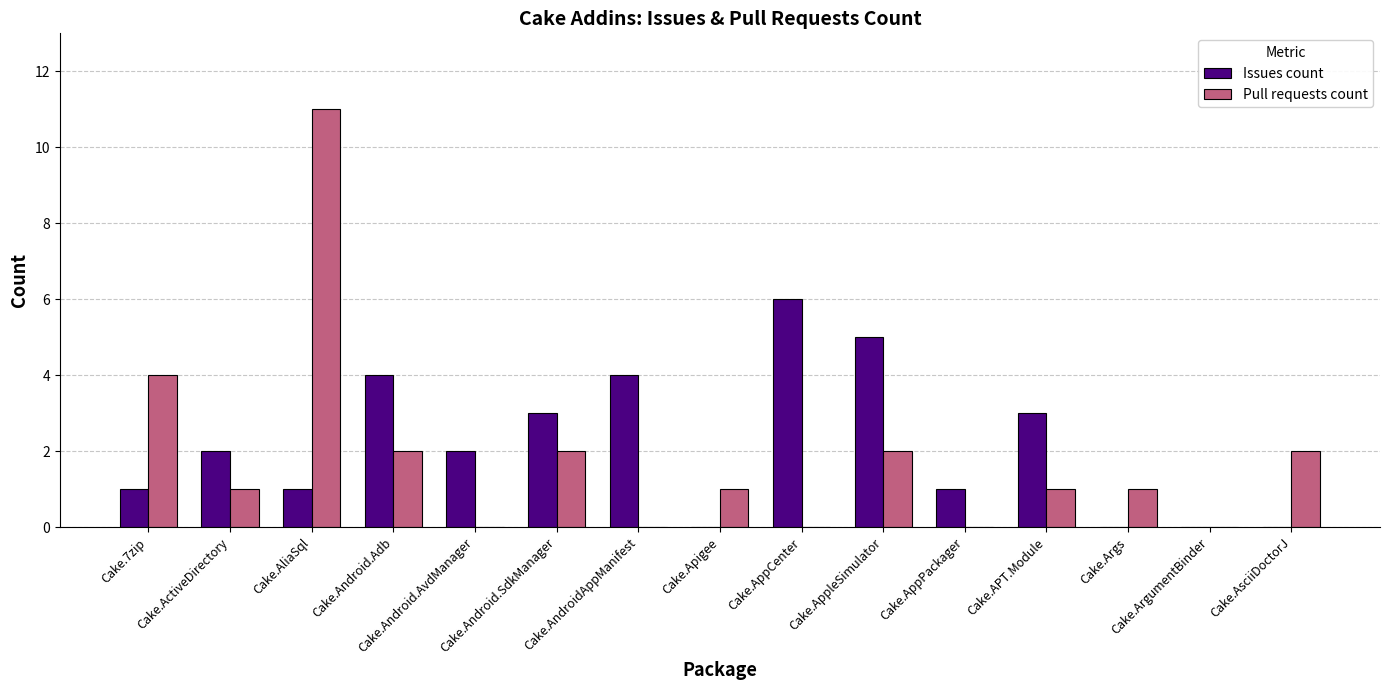

Reading left to right, what are all the values shown in this chart?

Issues count: Cake.7zip=1	Cake.ActiveDirectory=2	Cake.AliaSql=1	Cake.Android.Adb=4	Cake.Android.AvdManager=2	Cake.Android.SdkManager=3	Cake.AndroidAppManifest=4	Cake.Apigee=0	Cake.AppCenter=6	Cake.AppleSimulator=5	Cake.AppPackager=1	Cake.APT.Module=3	Cake.Args=0	Cake.ArgumentBinder=0	Cake.AsciiDoctorJ=0
Pull requests count: Cake.7zip=4	Cake.ActiveDirectory=1	Cake.AliaSql=11	Cake.Android.Adb=2	Cake.Android.AvdManager=0	Cake.Android.SdkManager=2	Cake.AndroidAppManifest=0	Cake.Apigee=1	Cake.AppCenter=0	Cake.AppleSimulator=2	Cake.AppPackager=0	Cake.APT.Module=1	Cake.Args=1	Cake.ArgumentBinder=0	Cake.AsciiDoctorJ=2